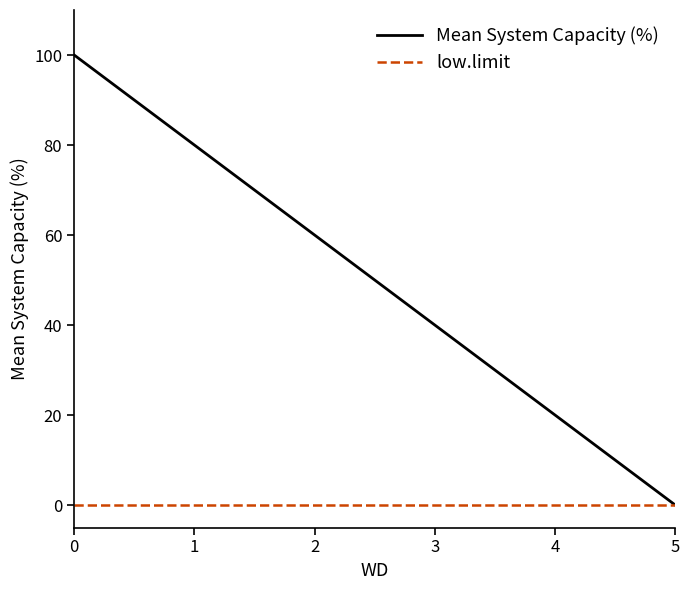

How many lines are shown in the chart?

2